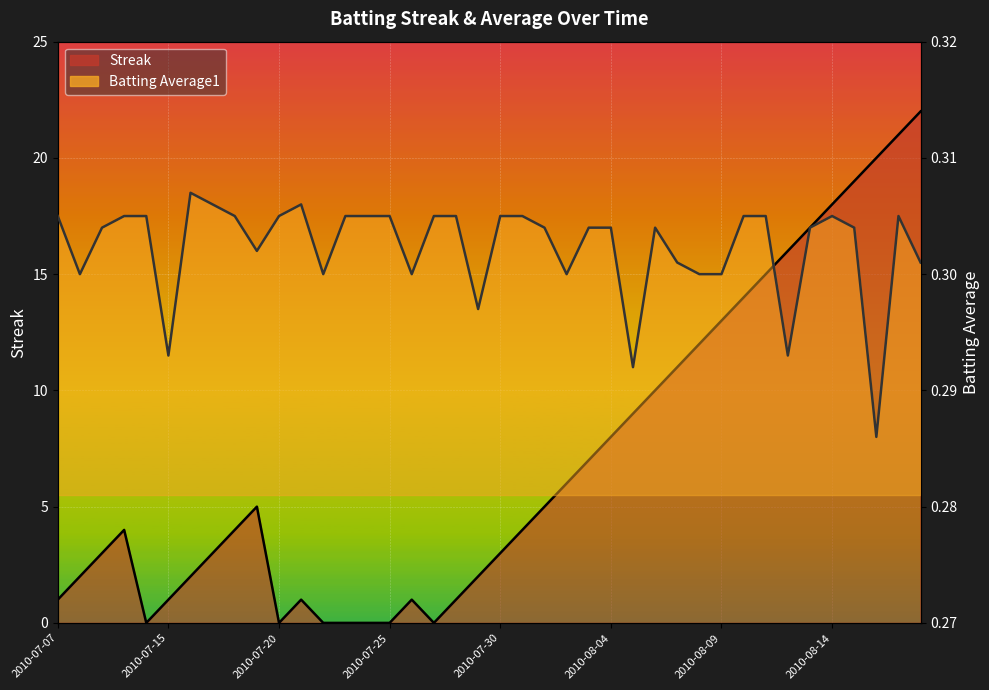

What is the minimum value for Batting Average1?

0.3